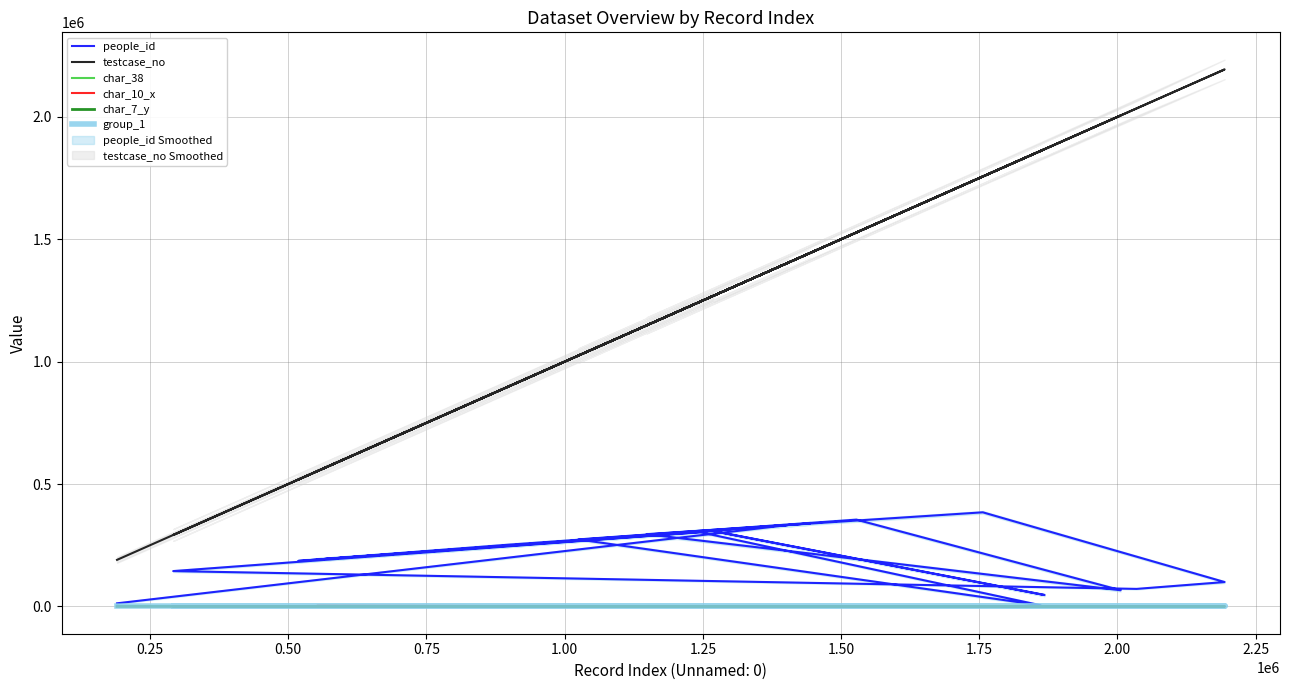

What are all the series names shown in the legend?

people_id, testcase_no, char_38, char_10_x, char_7_y, group_1